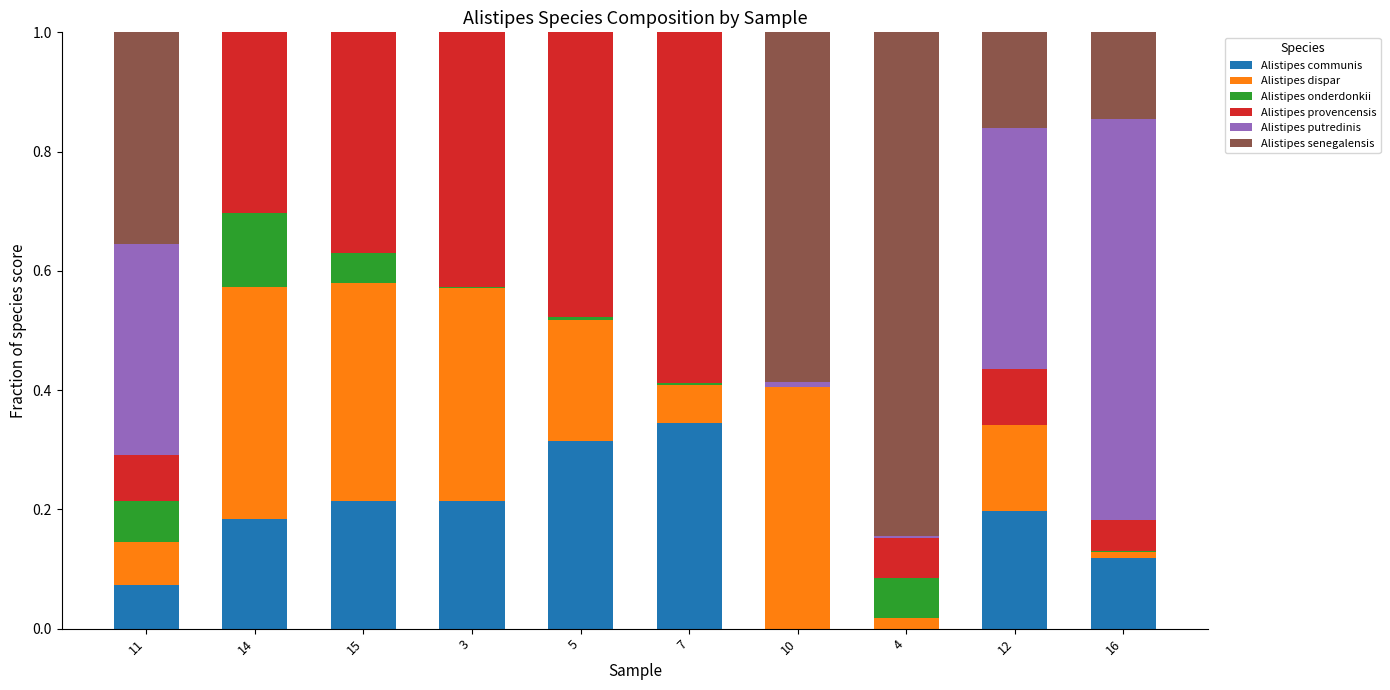

The value of Alistipes communis at 11 is 0.1. True or false?

True